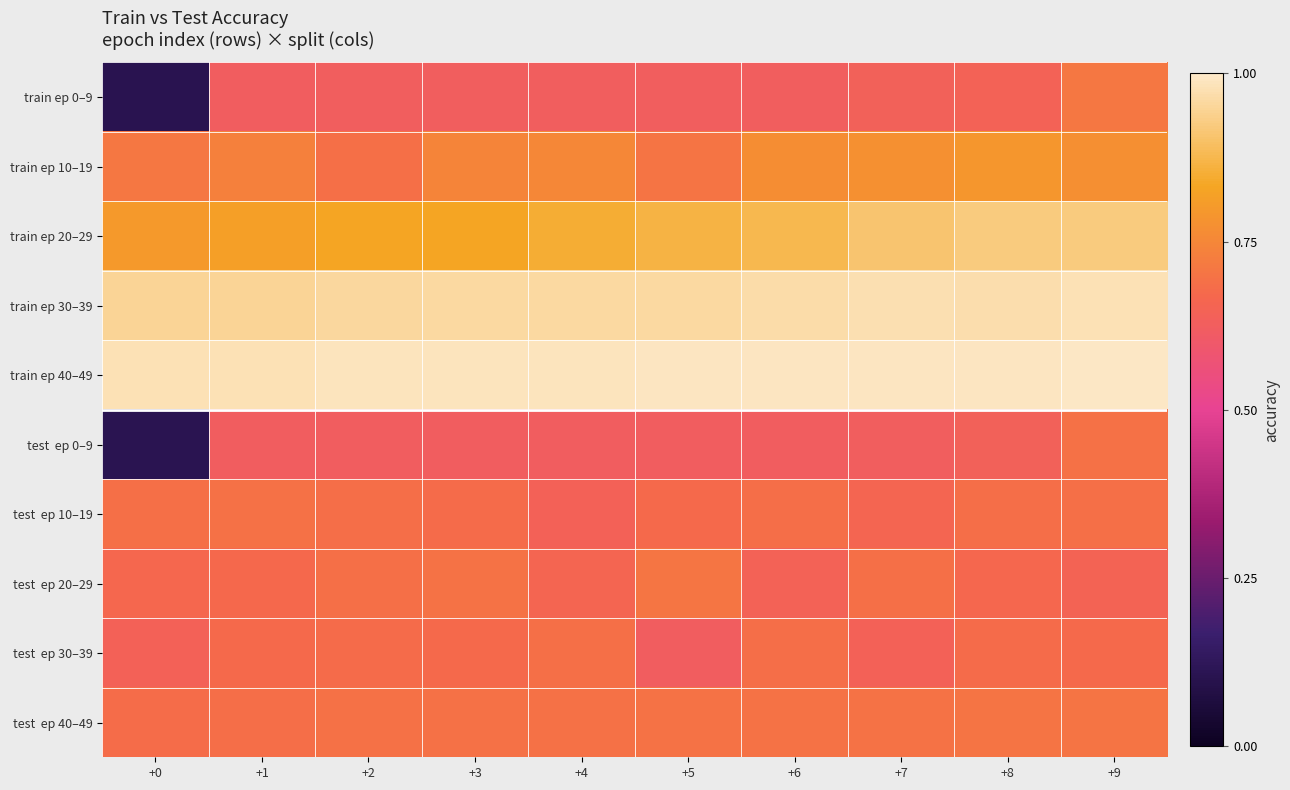

Which series has the widest spread of values?

train ep 0–9